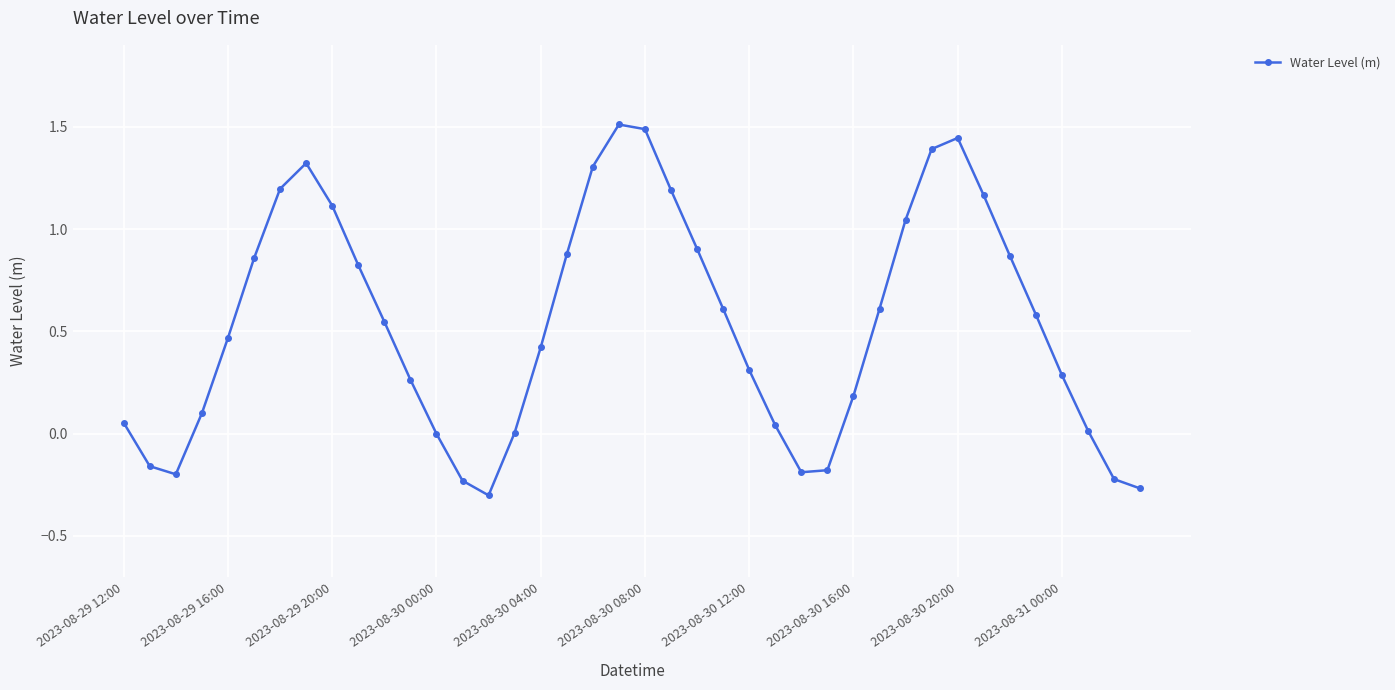

True or false: the data has more than 2 interior local peaks.

True